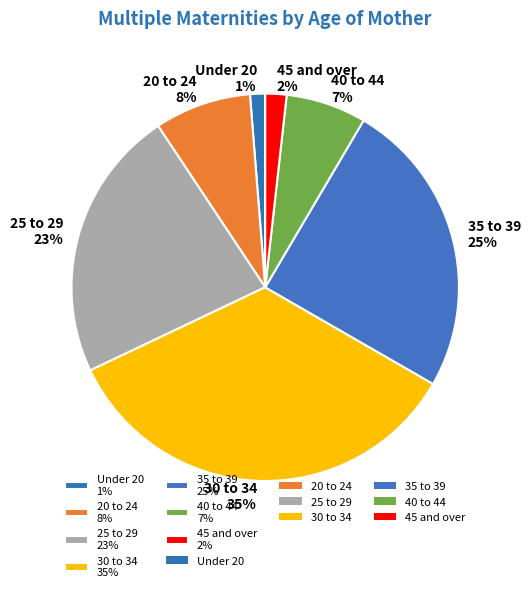

The 45 and over 2% slice represents 14% of the pie. True or false?

False